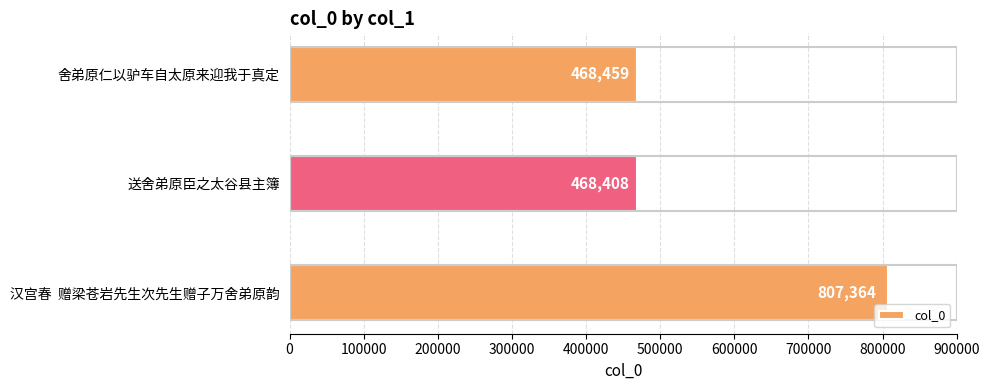

Count the number of categories in the chart.

3